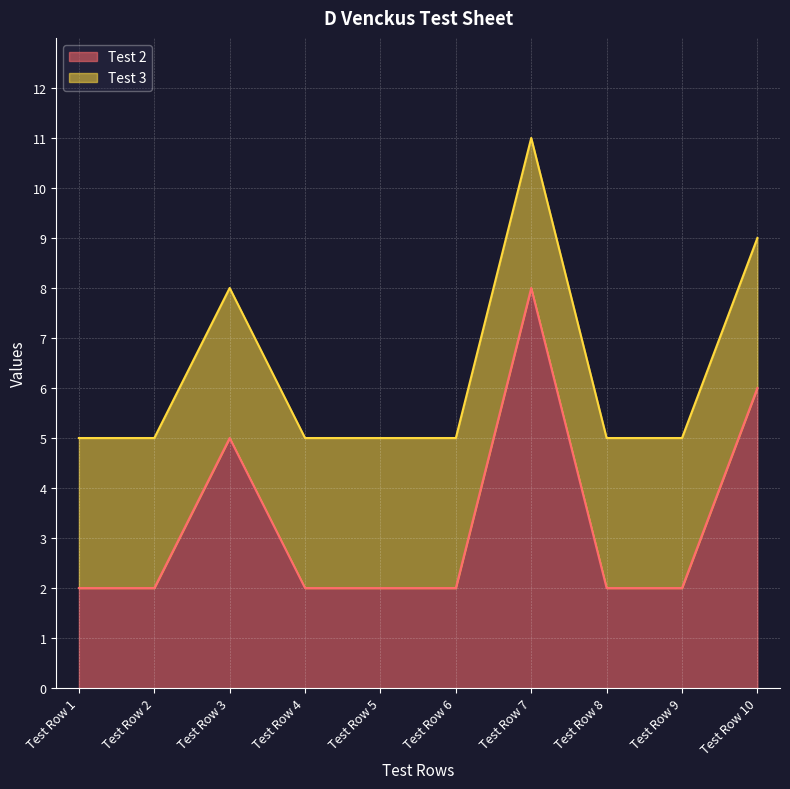

Which has a higher value, Test Row 4 or Test Row 5?

Test Row 4